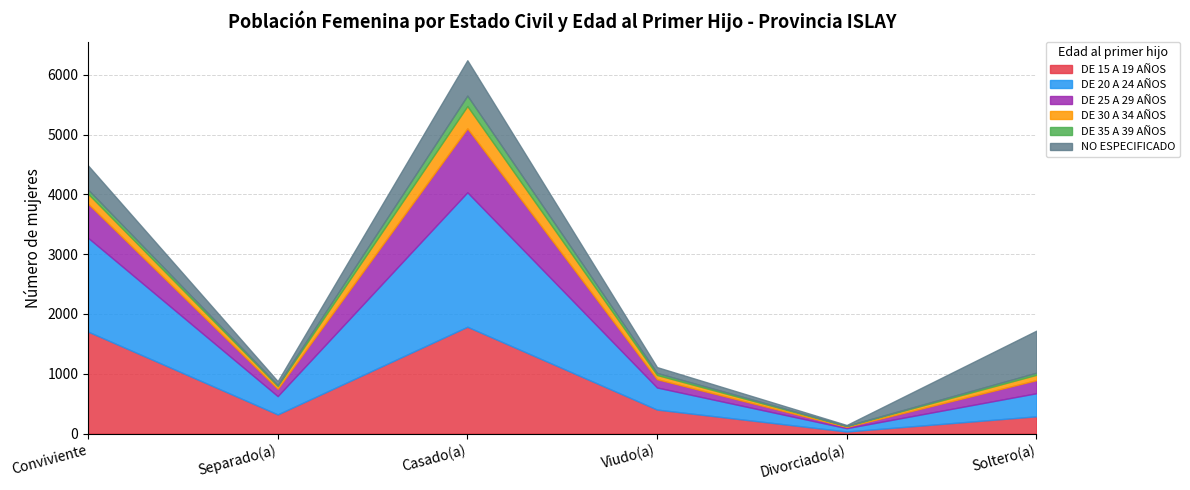

True or false: DE 25 A 29 AÑOS and DE 35 A 39 AÑOS intersect in this chart.

False